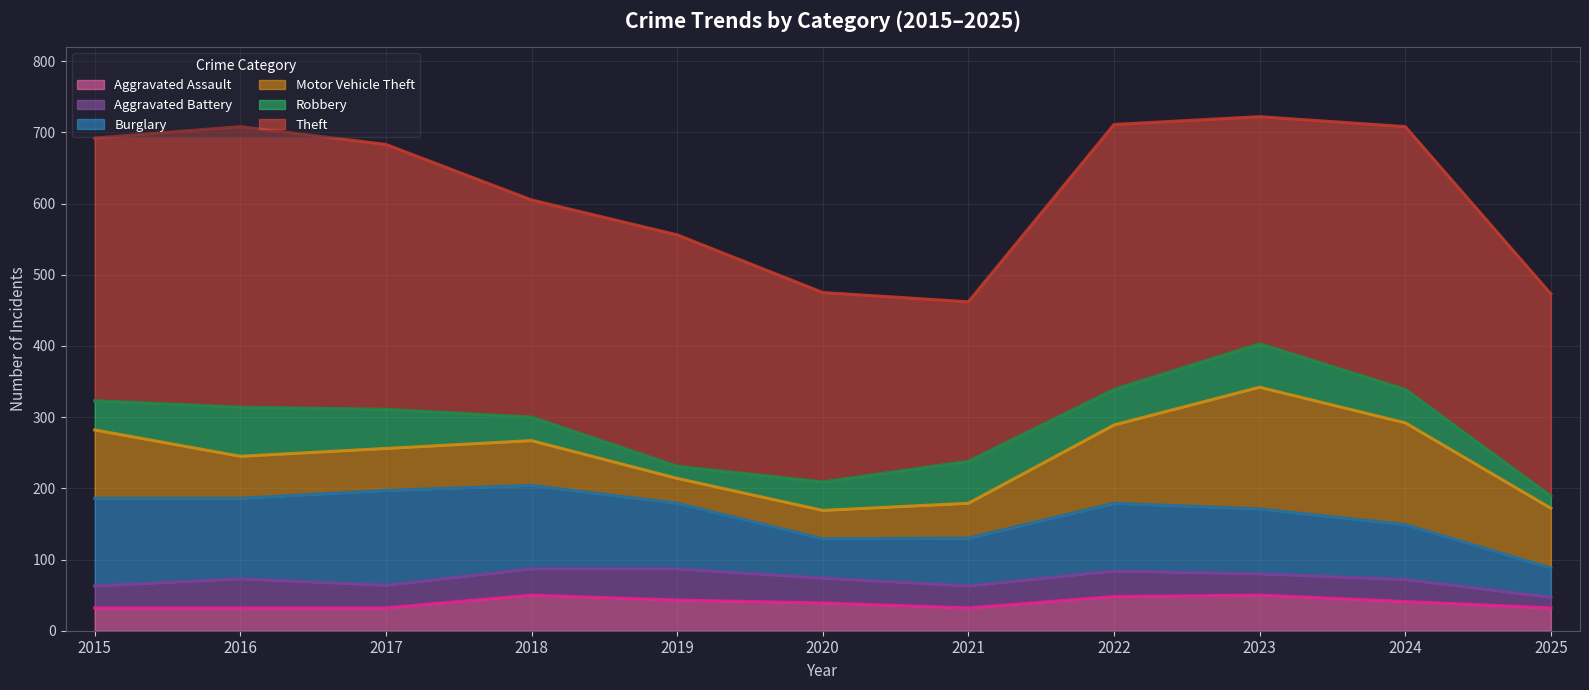

In Aggravated Battery, how many points are lower than both neighbors (excluding endpoints)?

3